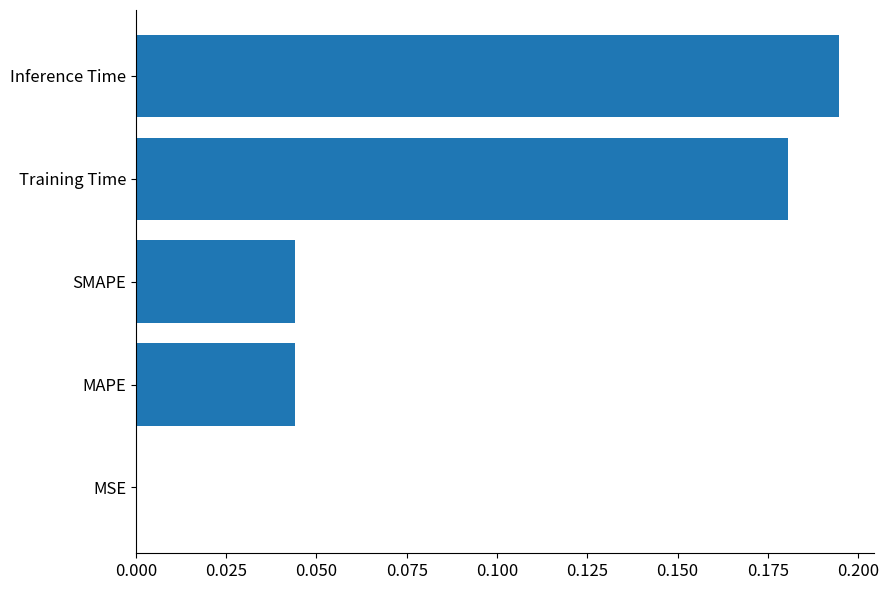

Does the chart contain stacked bars?

No